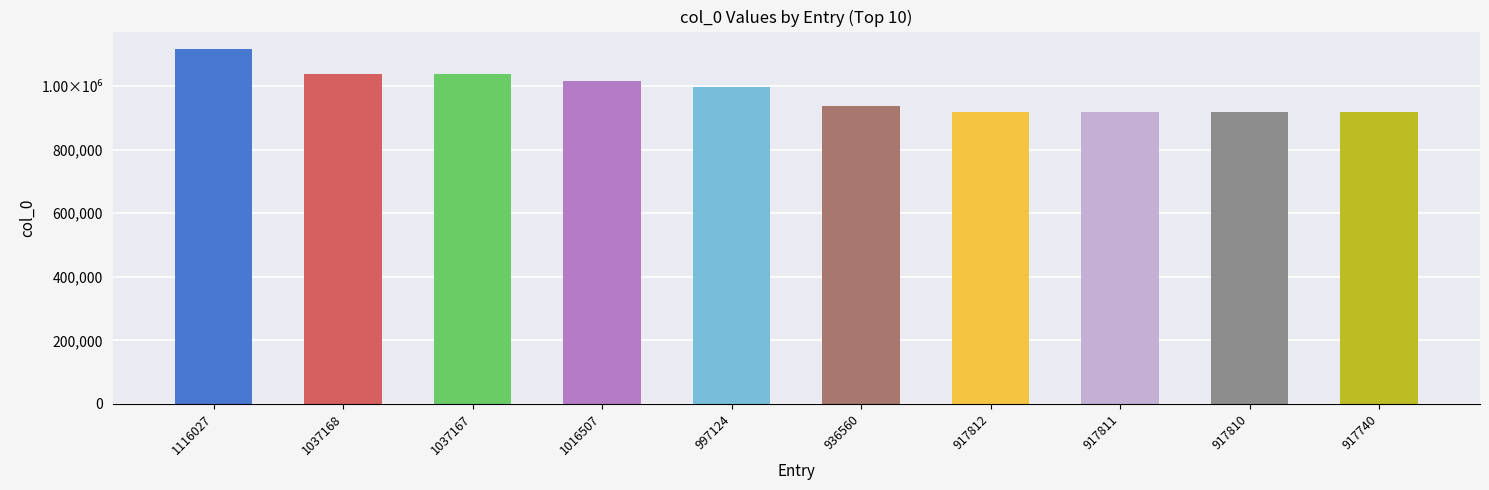

Reading right to left, extract all data points from this chart.

917740	917810	917811	917812	936560	997124	1016507	1037167	1037168	1116027